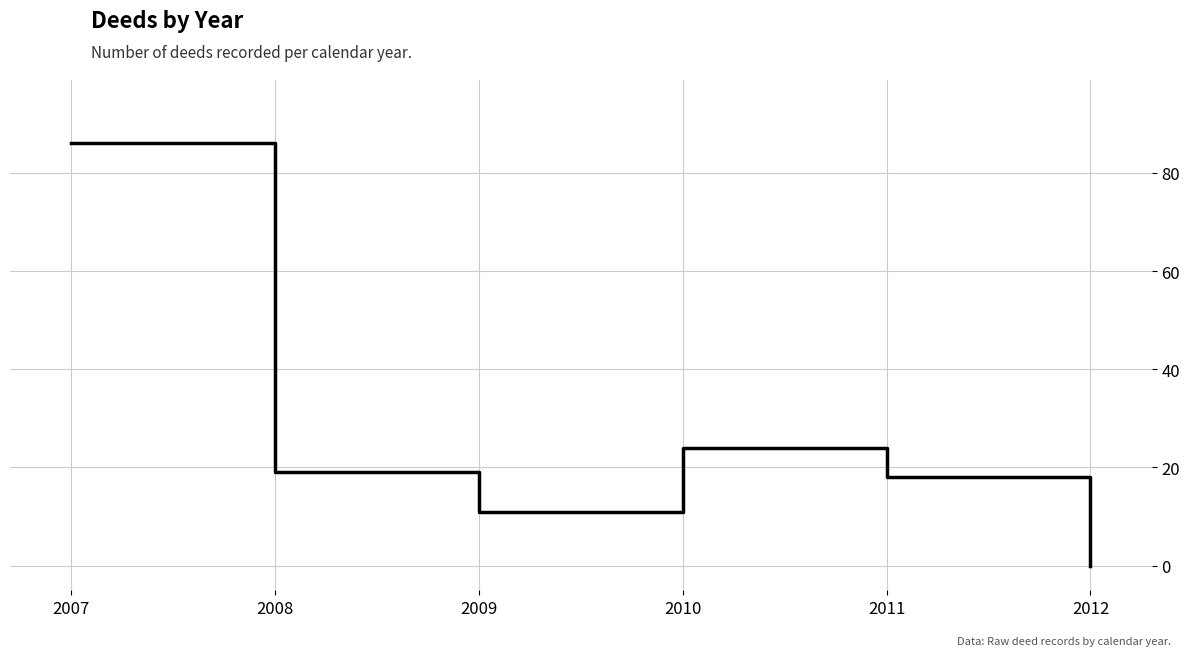

How many positive values are there?

5